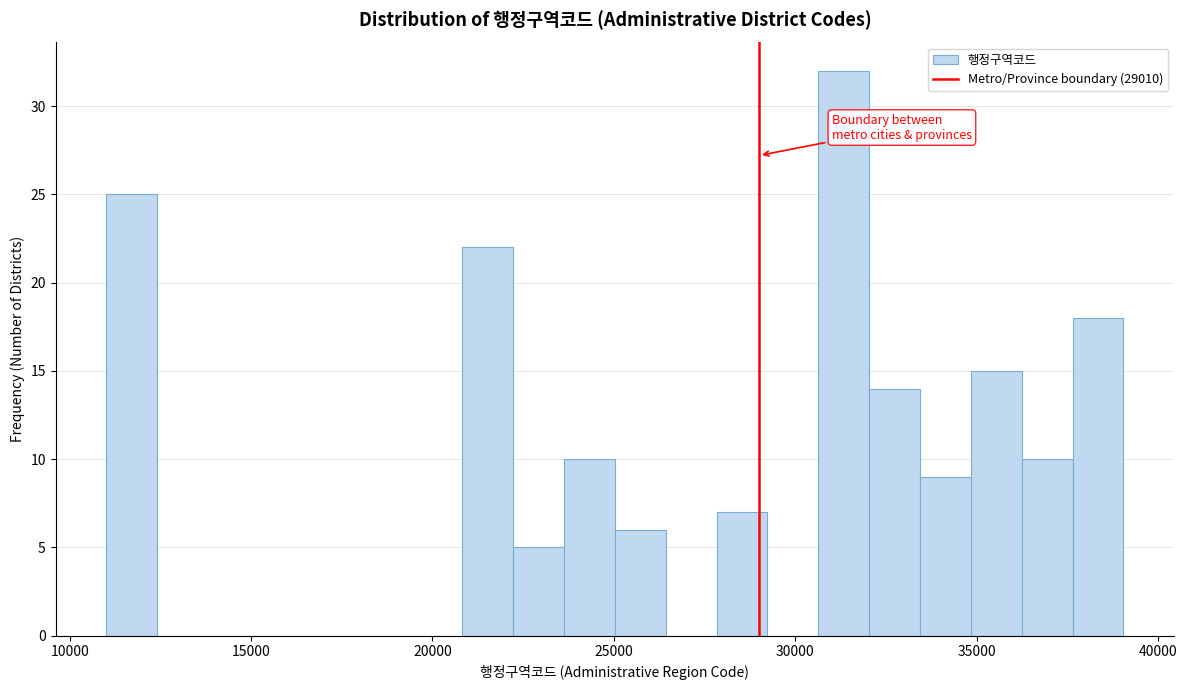

Around what value on the x-axis is the tallest bar? Give the approximate position of its centre, as read against the axis.

31500